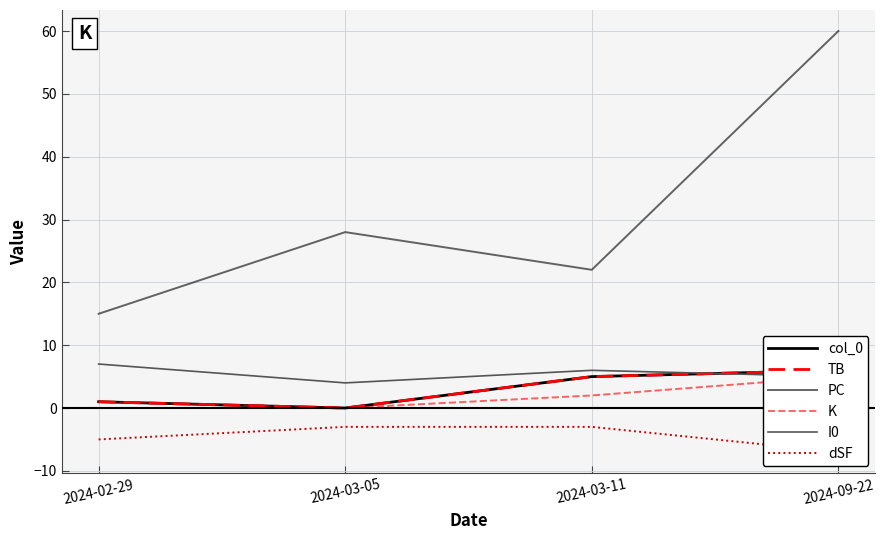

What is the difference between the maximum and minimum values in the col_0 series?

6